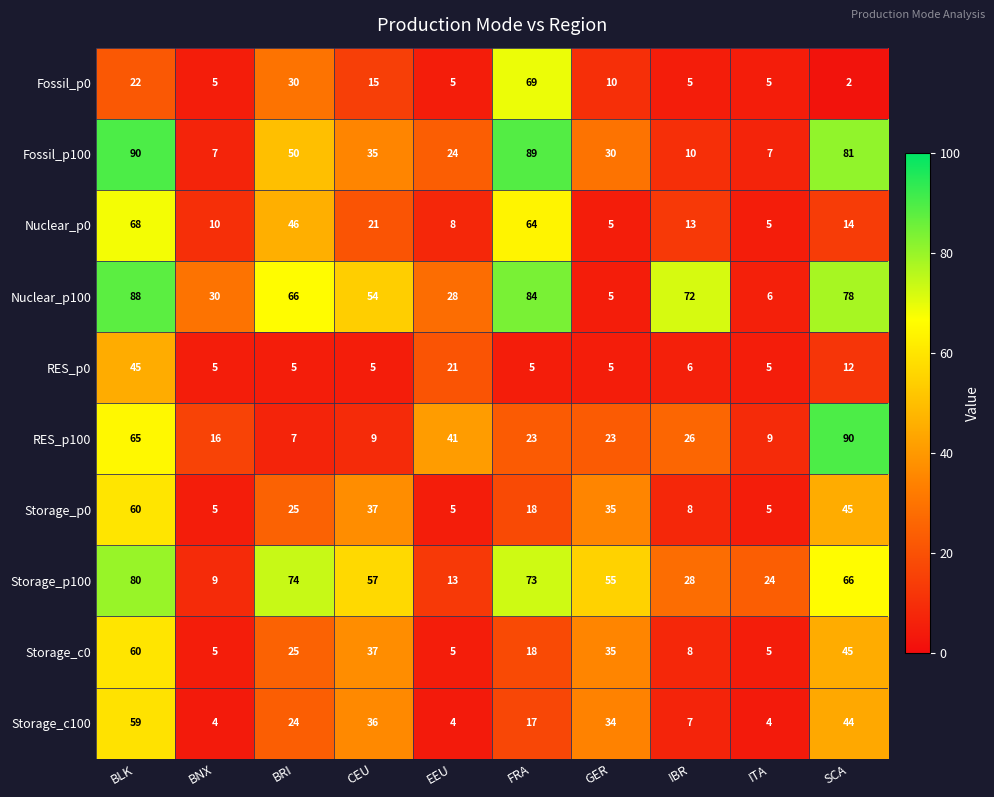

At how many categories does at least one series exceed 77?

3